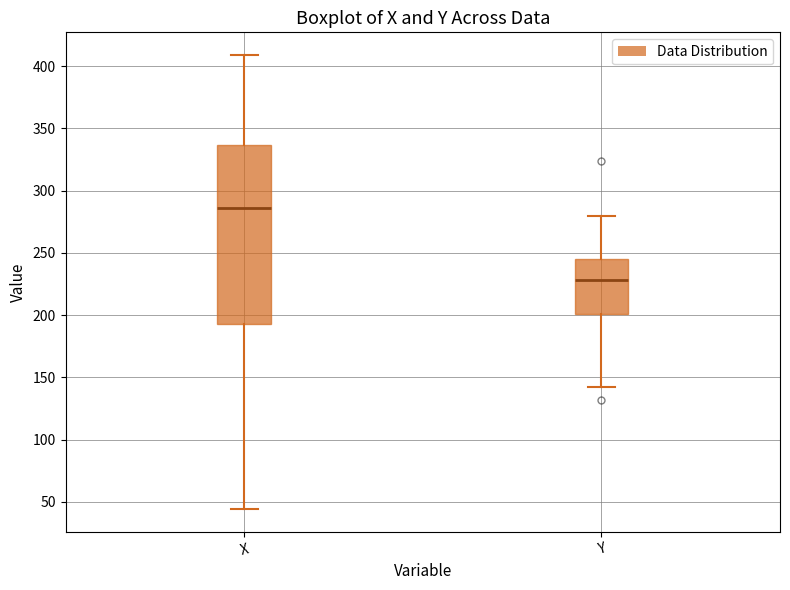

Reading left to right, transcribe this box plot: for each box, give where its median line is, the range the box spans, and where its two whiskers end, as read against the y-axis. The values are not printed on the chart, so give them approximately, as read against the axis.

X: median 285, box 195 to 335, whiskers 45 to 410
Y: median 230, box 200 to 245, whiskers 140 to 280